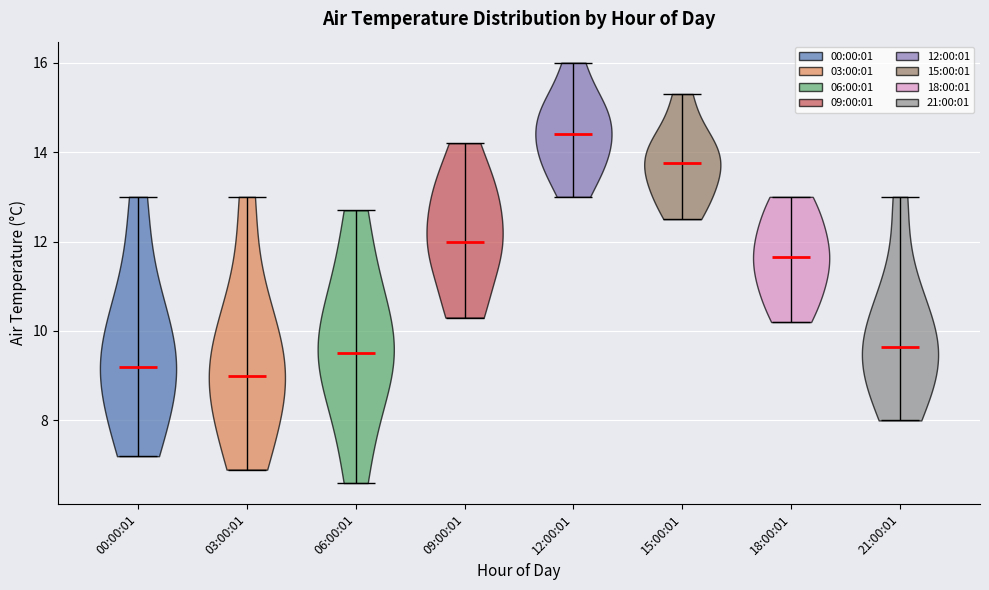

Where does the median line of the violin for 15:00:01 sit on the y-axis? The values are not printed on the chart, so give them approximately, as read against the axis.

13.8